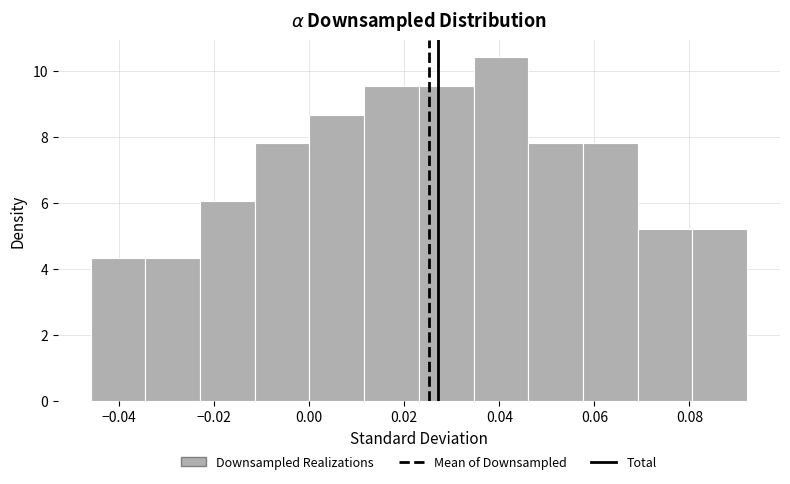

Reading left to right, transcribe this chart: for each bar, give the range it covers on the x-axis and its height. Neither the bar edges nor the heights are printed on the chart, so give them approximately, as read against the axes.

-0.046 to -0.034: 4.4
-0.034 to -0.022: 4.4
-0.022 to -0.012: 6.0
-0.012 to 0.000: 7.8
0.000 to 0.012: 8.6
0.012 to 0.024: 9.6
0.024 to 0.034: 9.6
0.034 to 0.046: 10.4
0.046 to 0.058: 7.8
0.058 to 0.070: 7.8
0.070 to 0.080: 5.2
0.080 to 0.092: 5.2